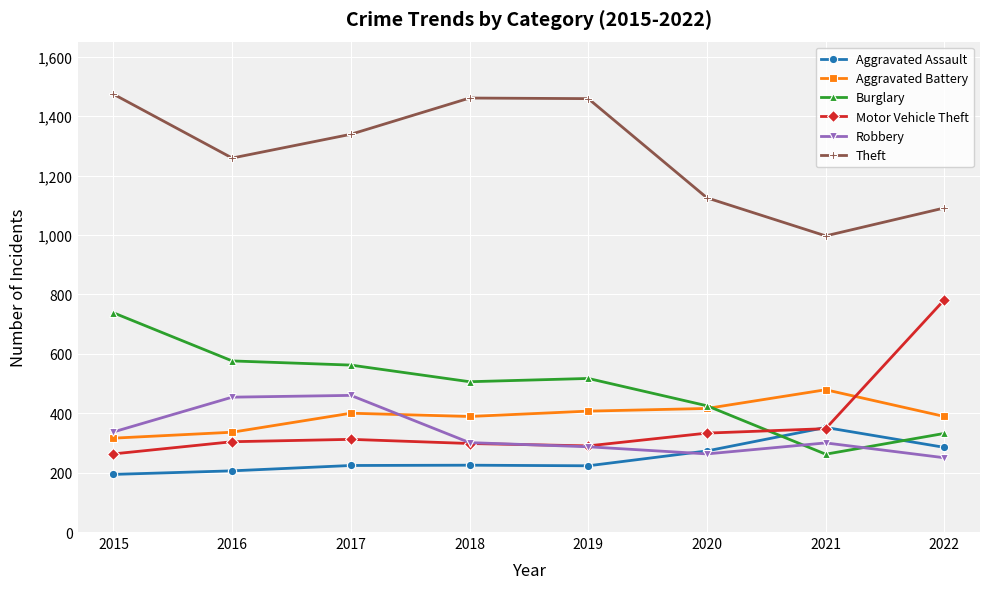

How many lines are shown in the chart?

6